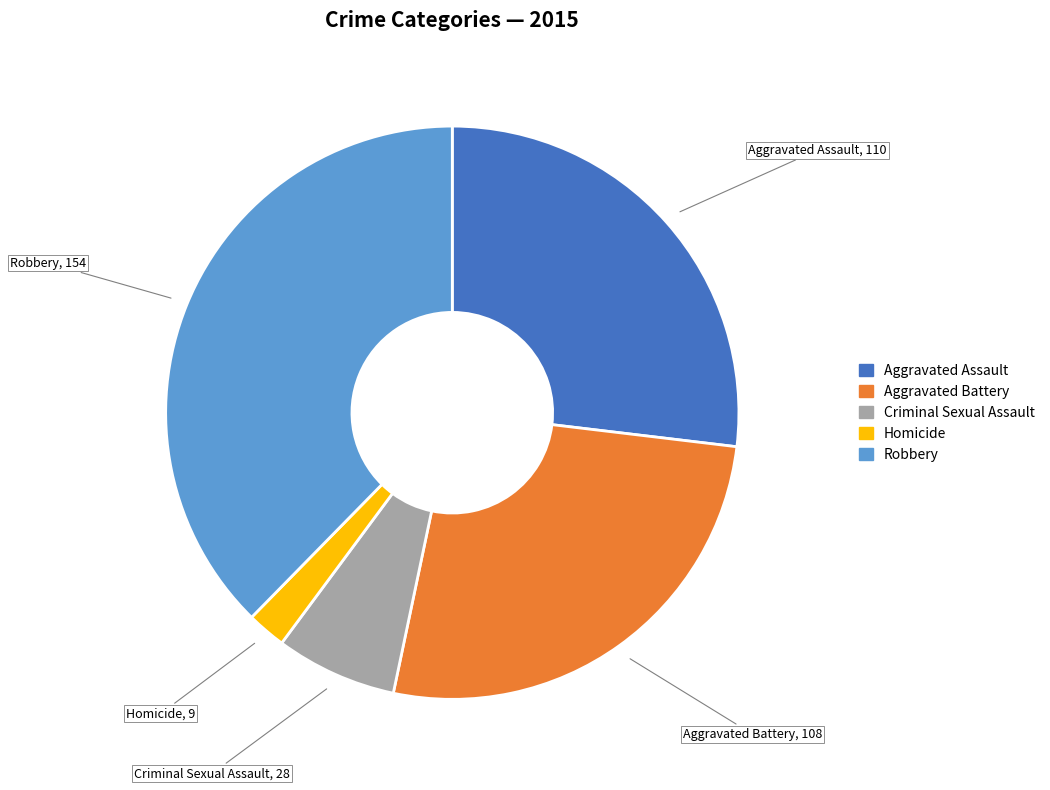

Which has a higher value, Robbery or Aggravated Assault?

Robbery